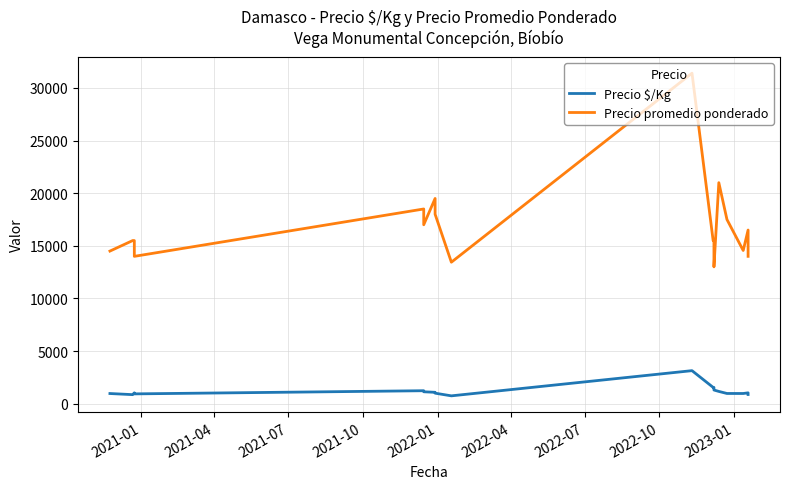

What is the value of the Precio promedio ponderado point at the 2nd from the left?

15500